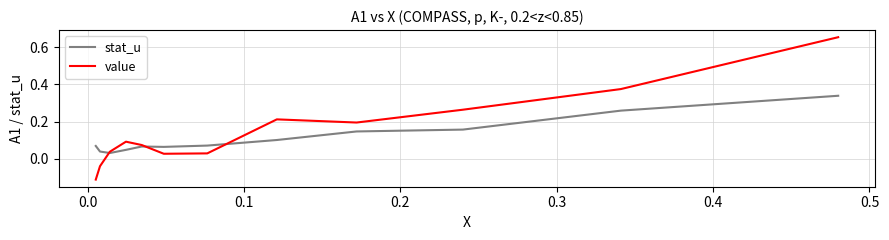

Which series has the widest spread of values?

value